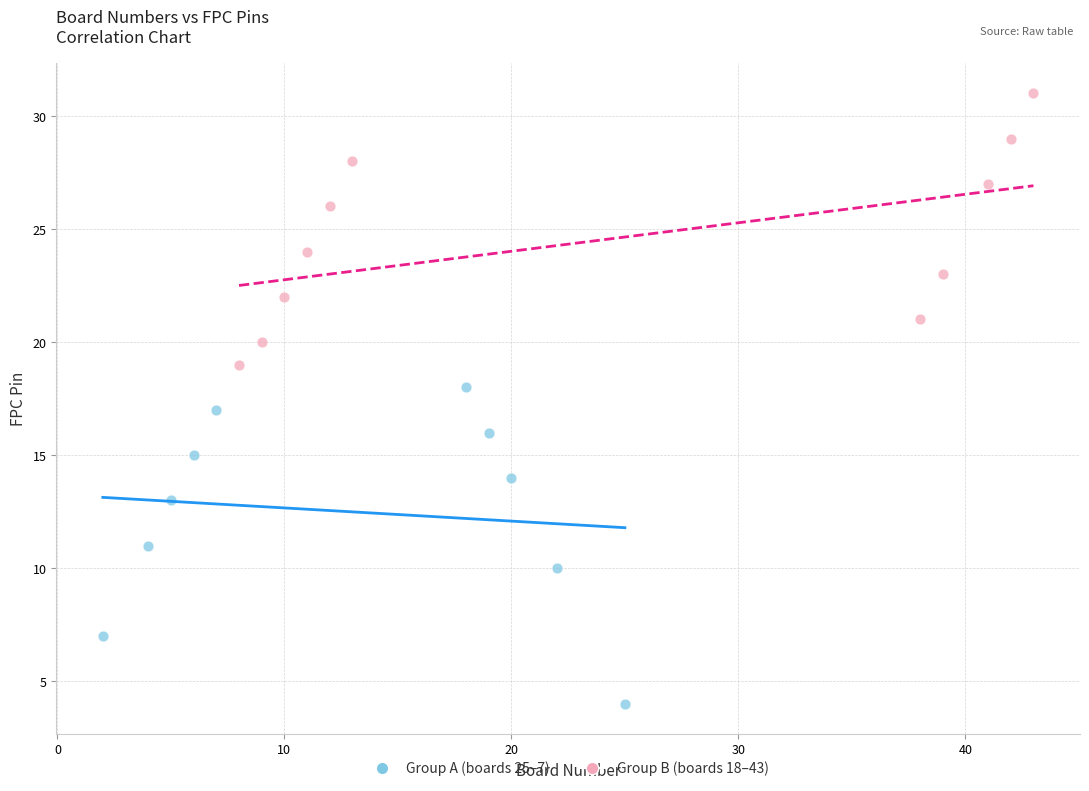

Which series reaches the maximum Y coordinate?

Group B (boards 18–43)